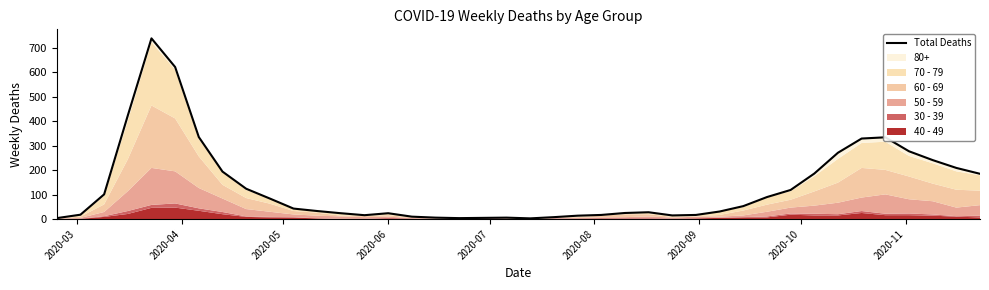

What is the label of the 5th point from the left?

2020-07